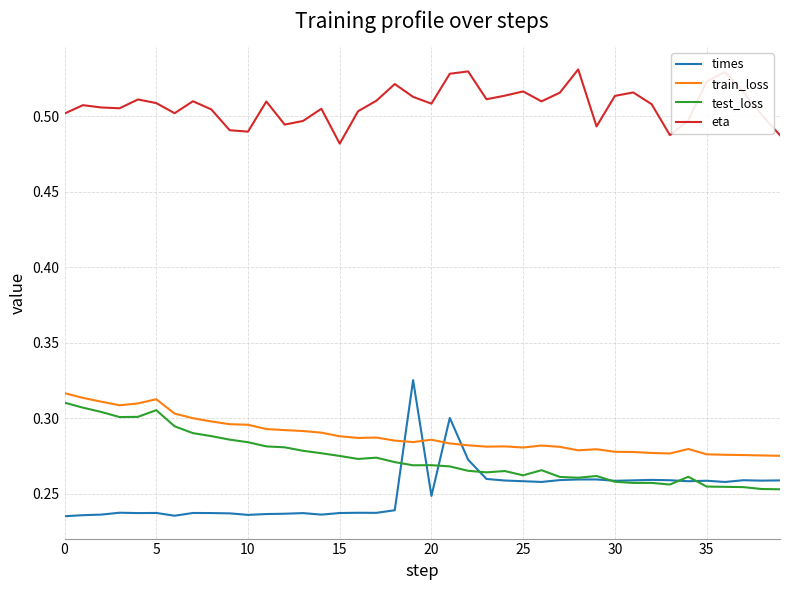

True or false: test_loss has more than 2 interior local peaks.

True